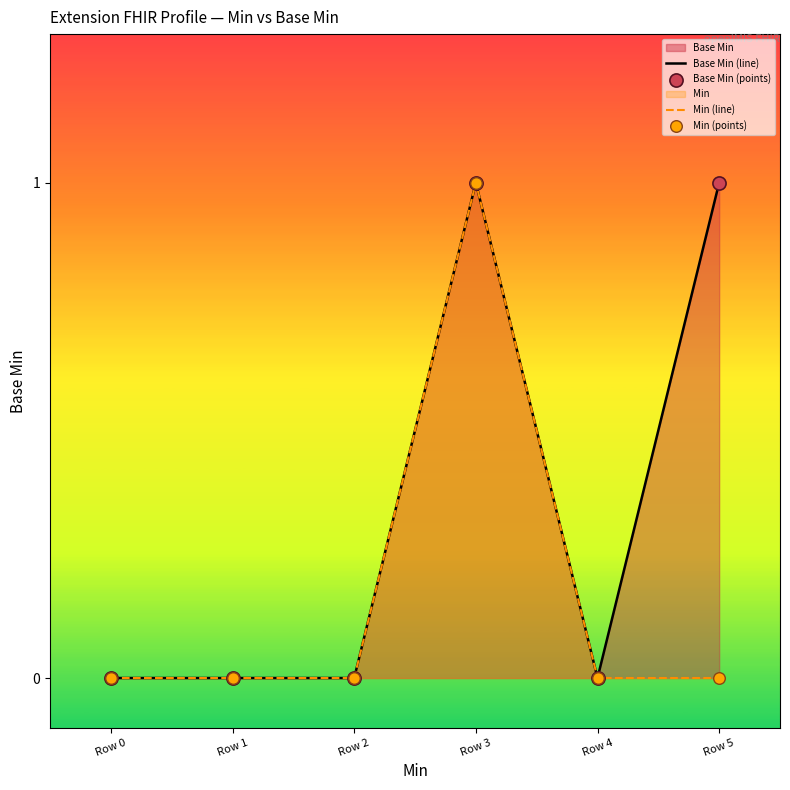

Which series reaches the maximum Y coordinate?

Base Min (line)